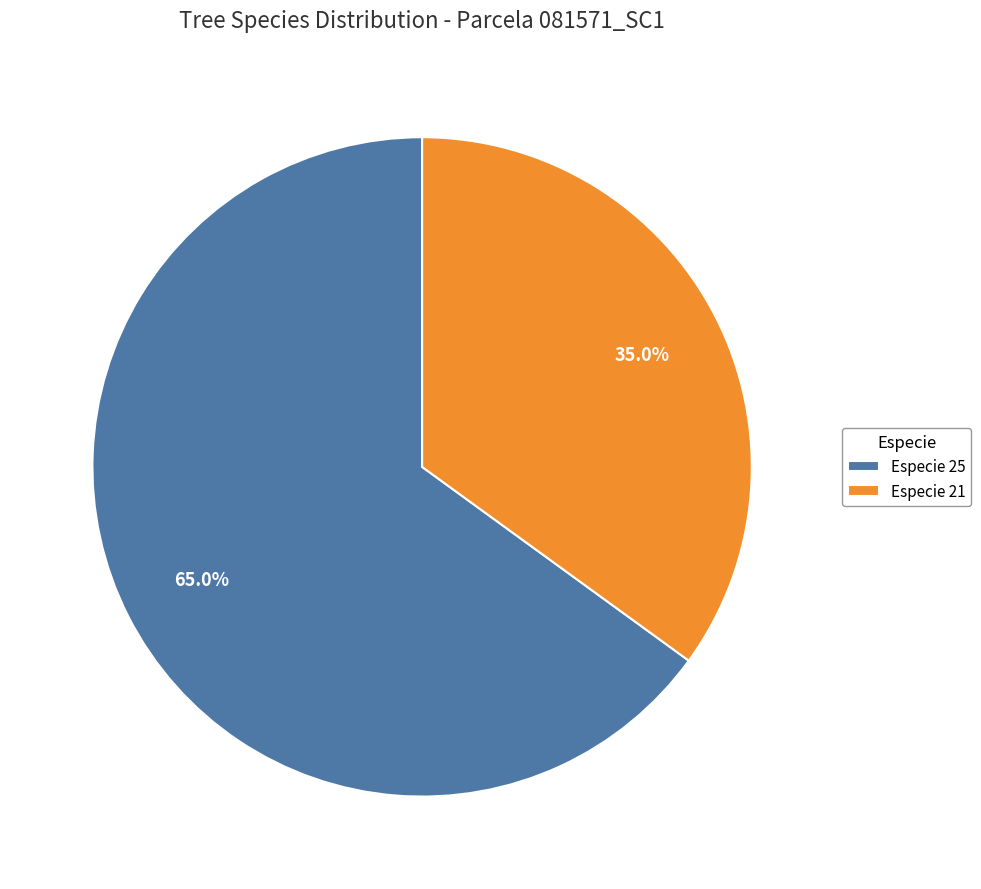

Is there a majority slice in this chart?

Yes